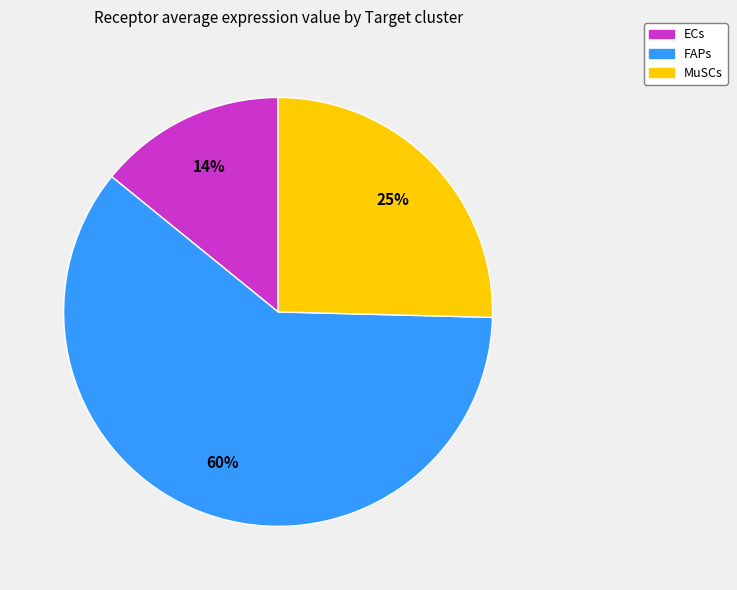

How many slices are in this pie chart?

3